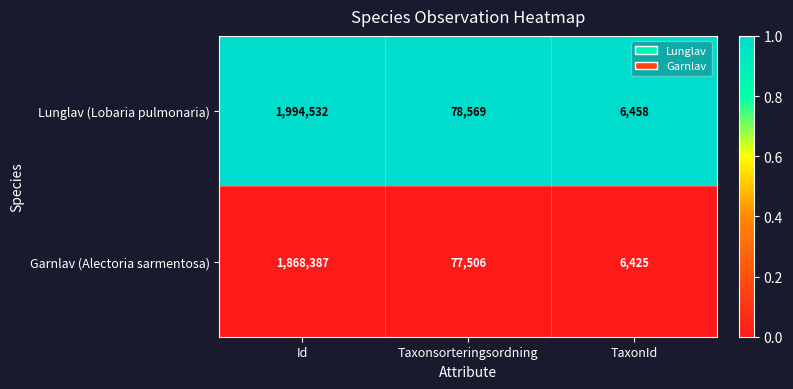

Which category has the lowest value in the Lunglav (Lobaria pulmonaria) series?

TaxonId